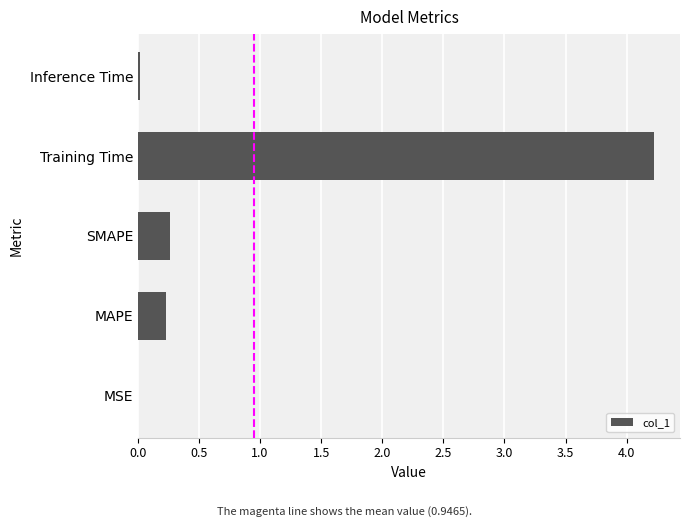

What is the maximum value shown in the chart?

4.2